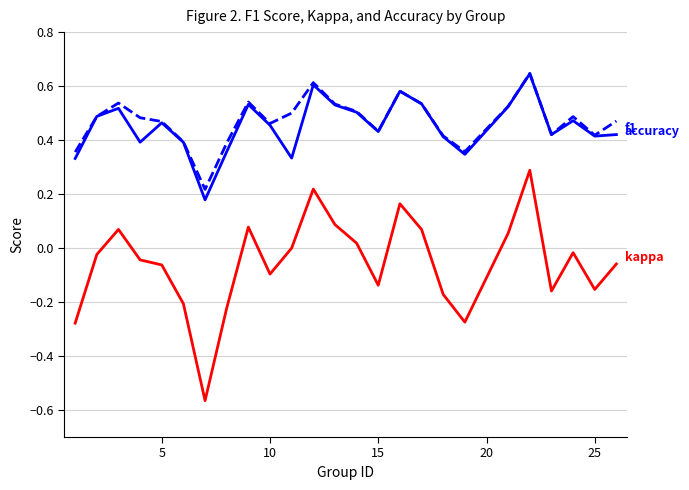

How many lines are shown in the chart?

3